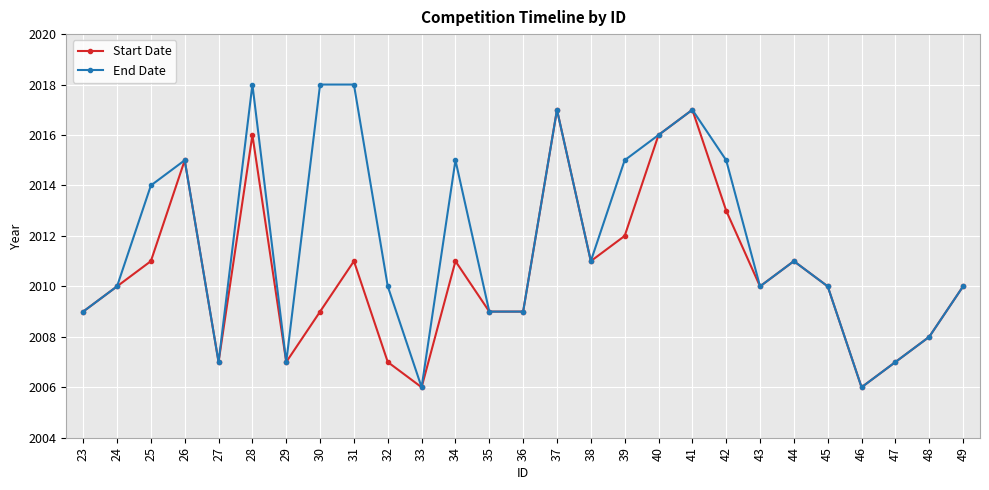

Rank the series by their average value, from highest to lowest.

End Date, Start Date